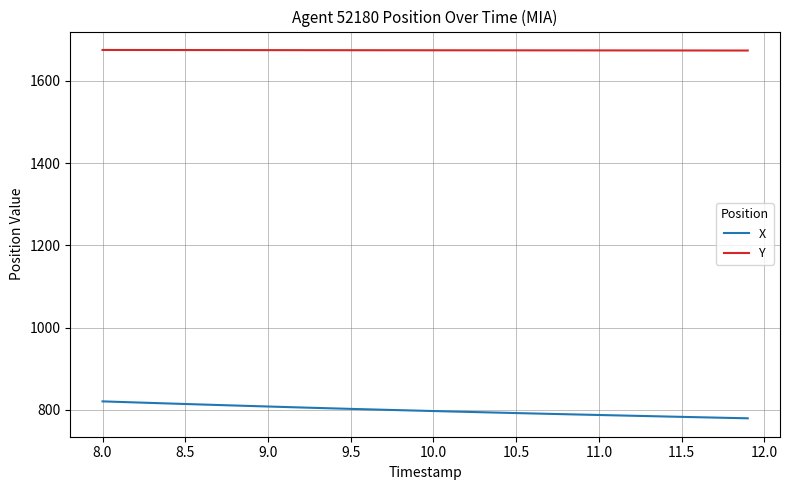

Rank the series by their maximum value, from lowest to highest.

X, Y